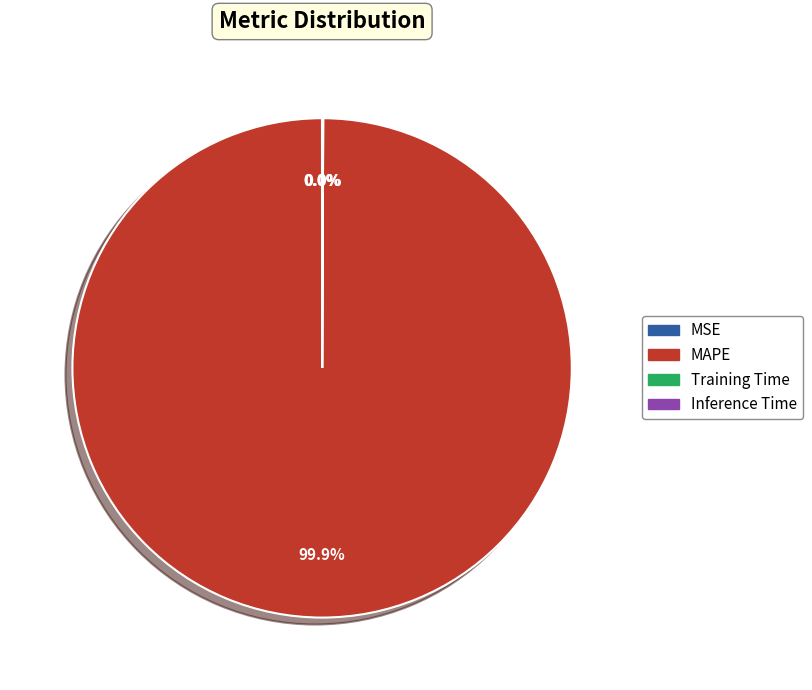

Which category accounts for the majority?

MAPE